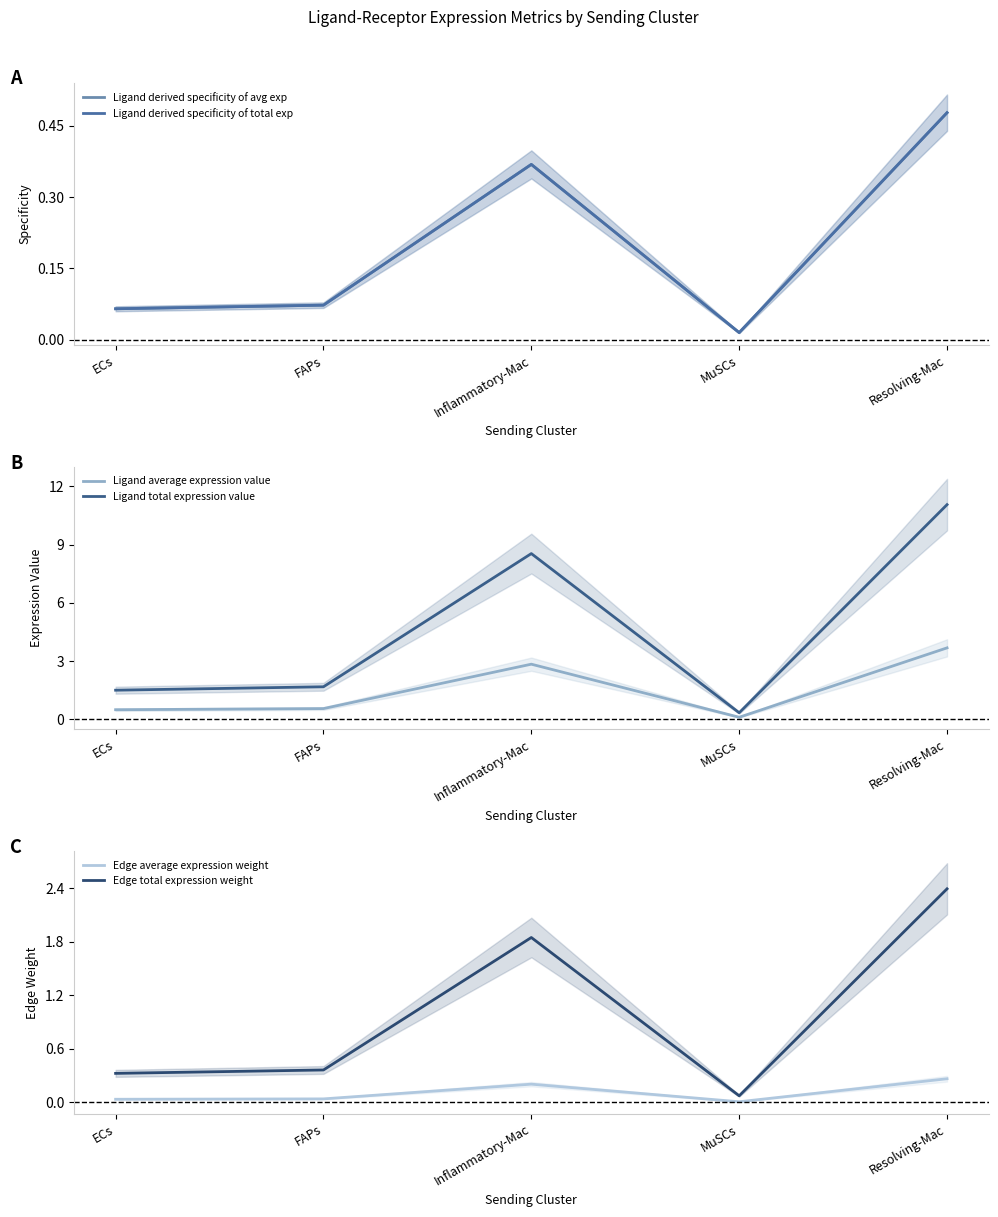

True or false: Edge average expression weight and Edge total expression weight cross at least once.

False